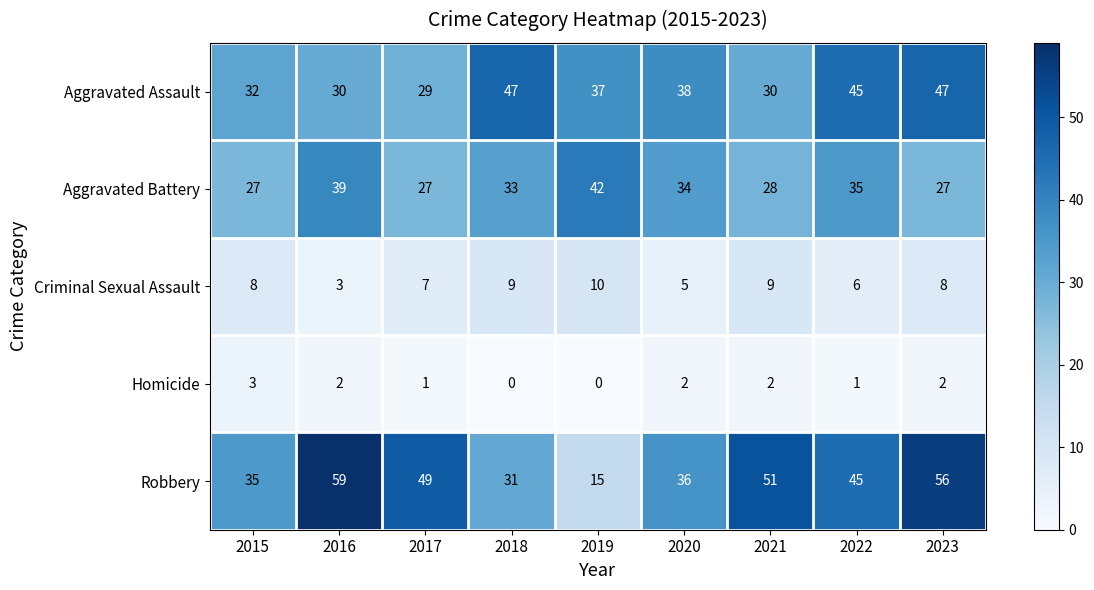

Which series has the largest range (max minus min)?

Robbery